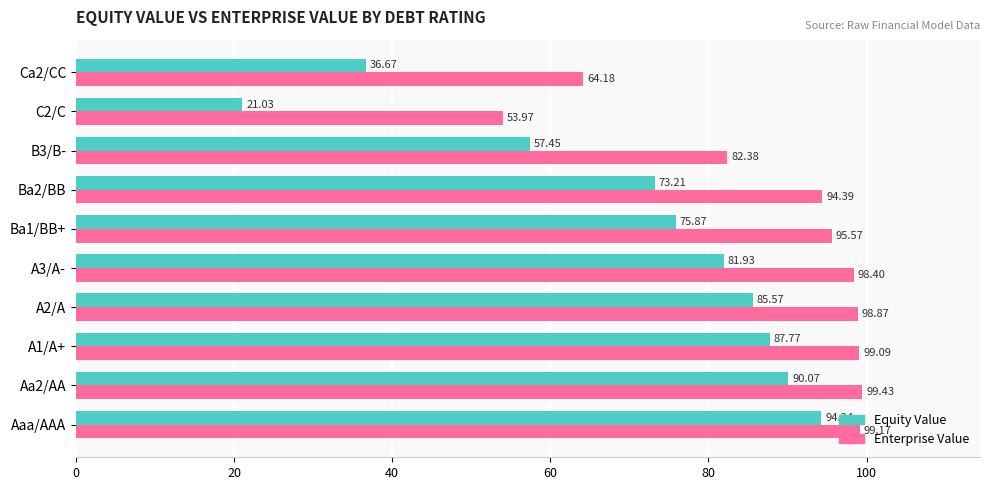

At which category is the sum across all series the highest?

Aaa/AAA